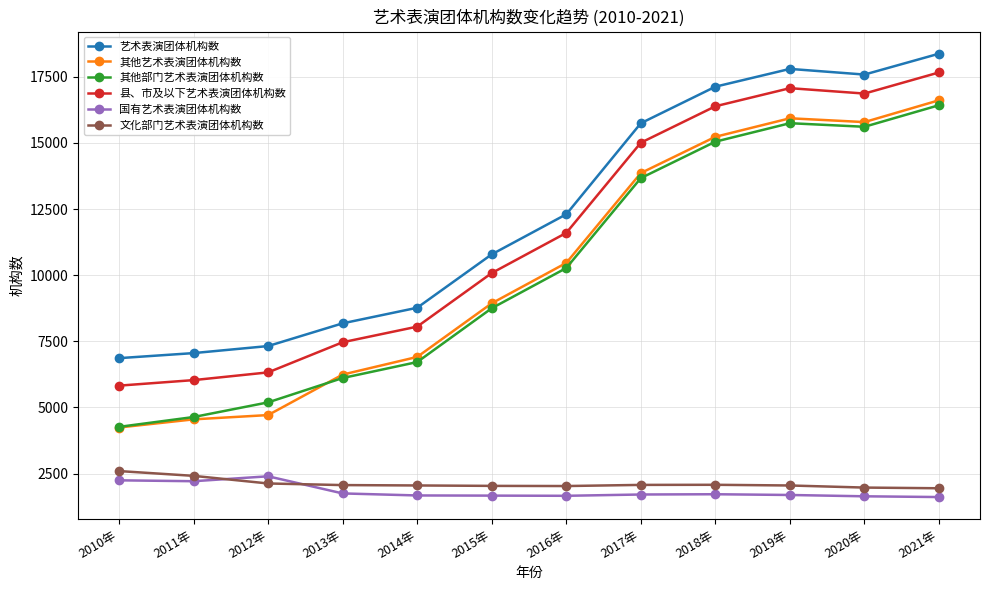

Which series has the largest total across all categories?

艺术表演团体机构数